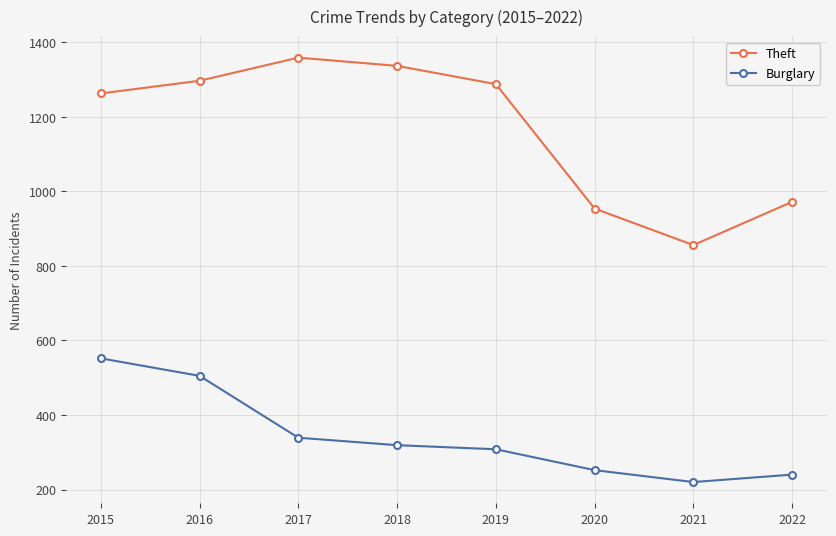

What is the total value across all series at 2016?

1802